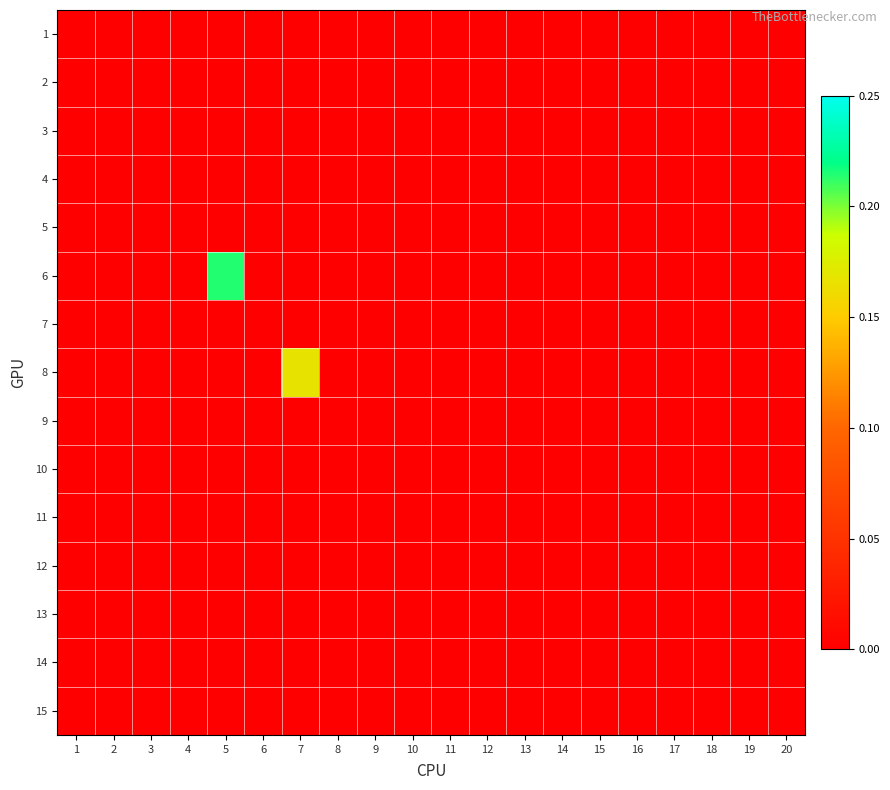

Which category has the highest value across all series?

5